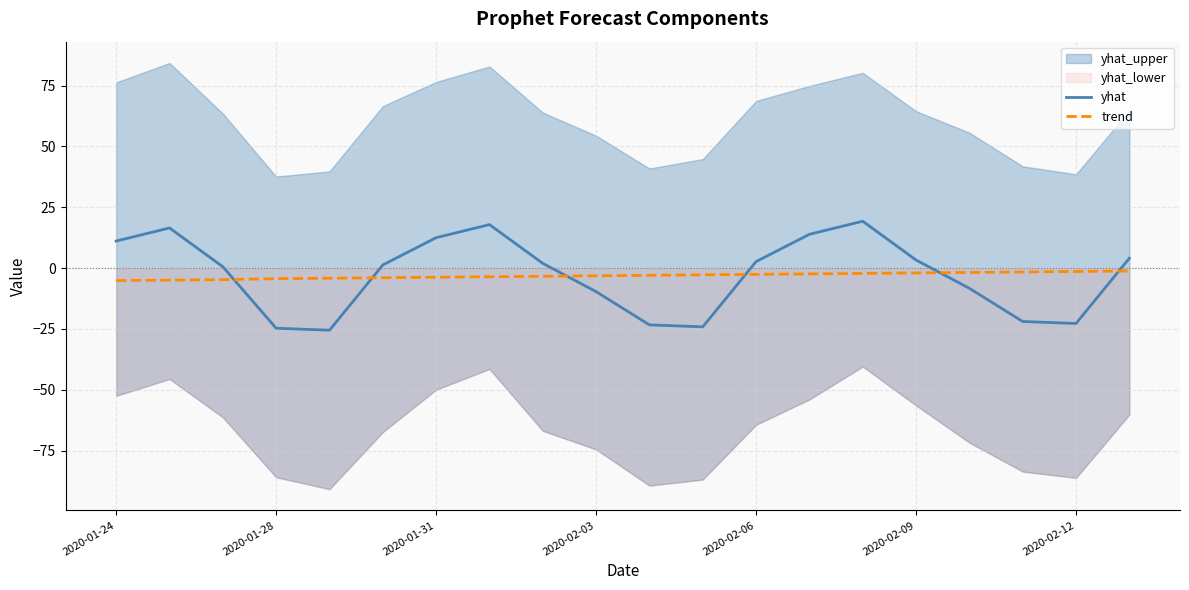

How many values in the trend series are below -2?

15